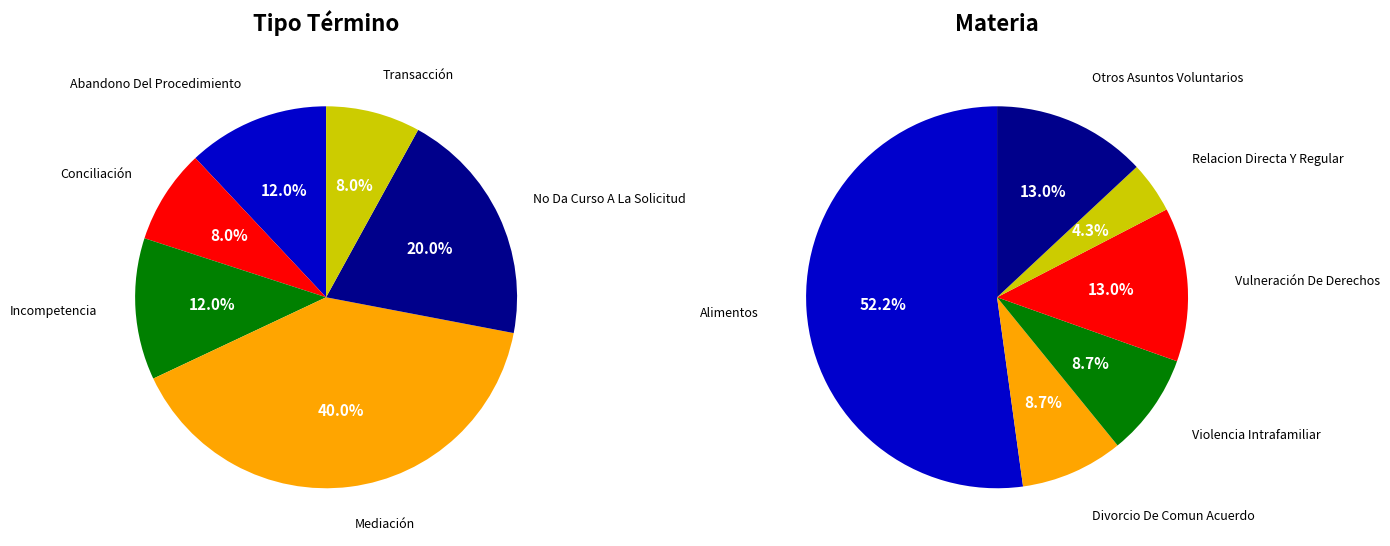

Do No Da Curso A La Solicitud and Transacción together represent more than half of the pie?

No